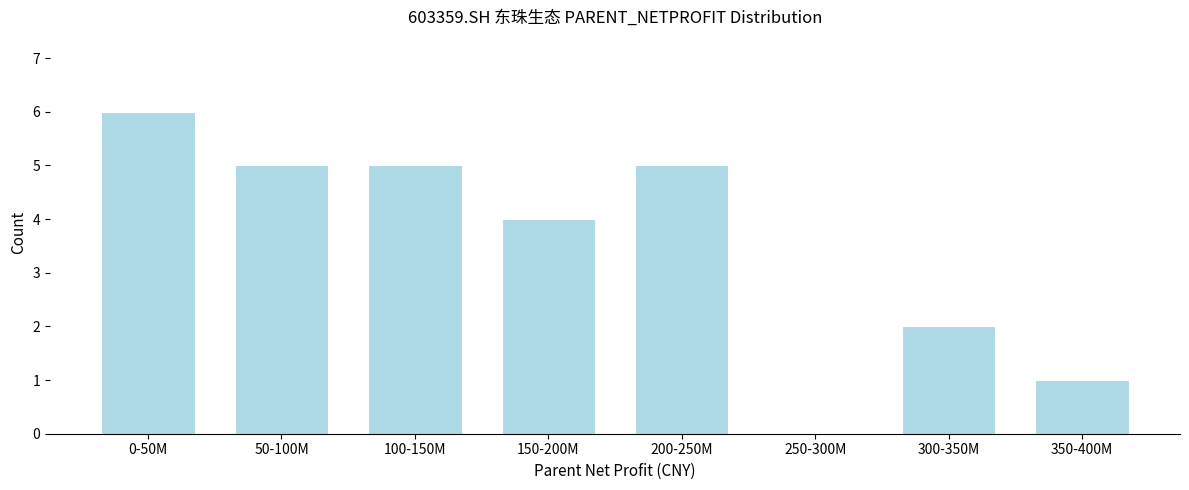

Reading left to right, extract all data points from this chart.

0-50M=6	50-100M=5	100-150M=5	150-200M=4	200-250M=5	250-300M=0	300-350M=2	350-400M=1